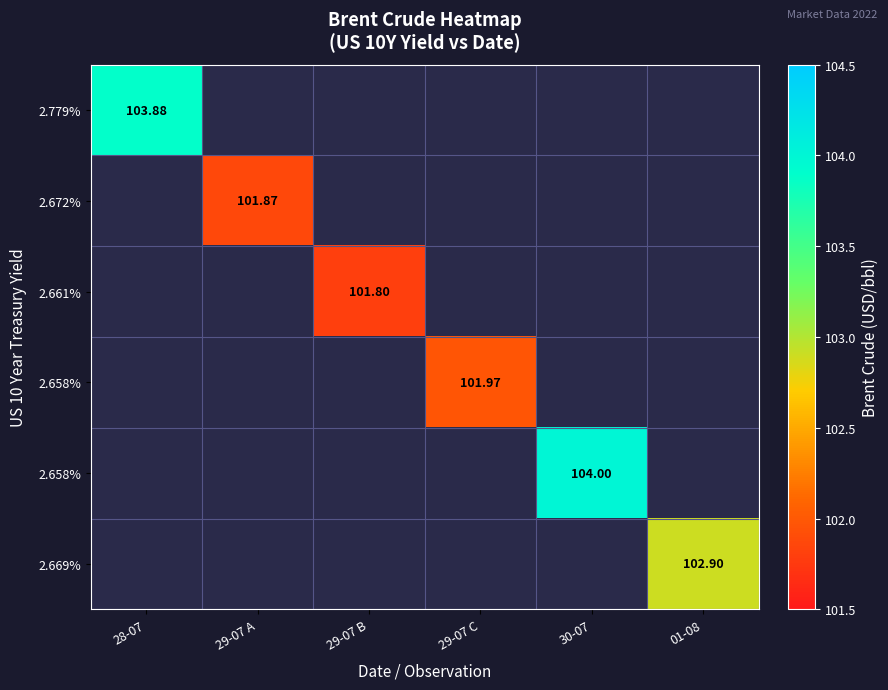

How many data points does each series have?

6